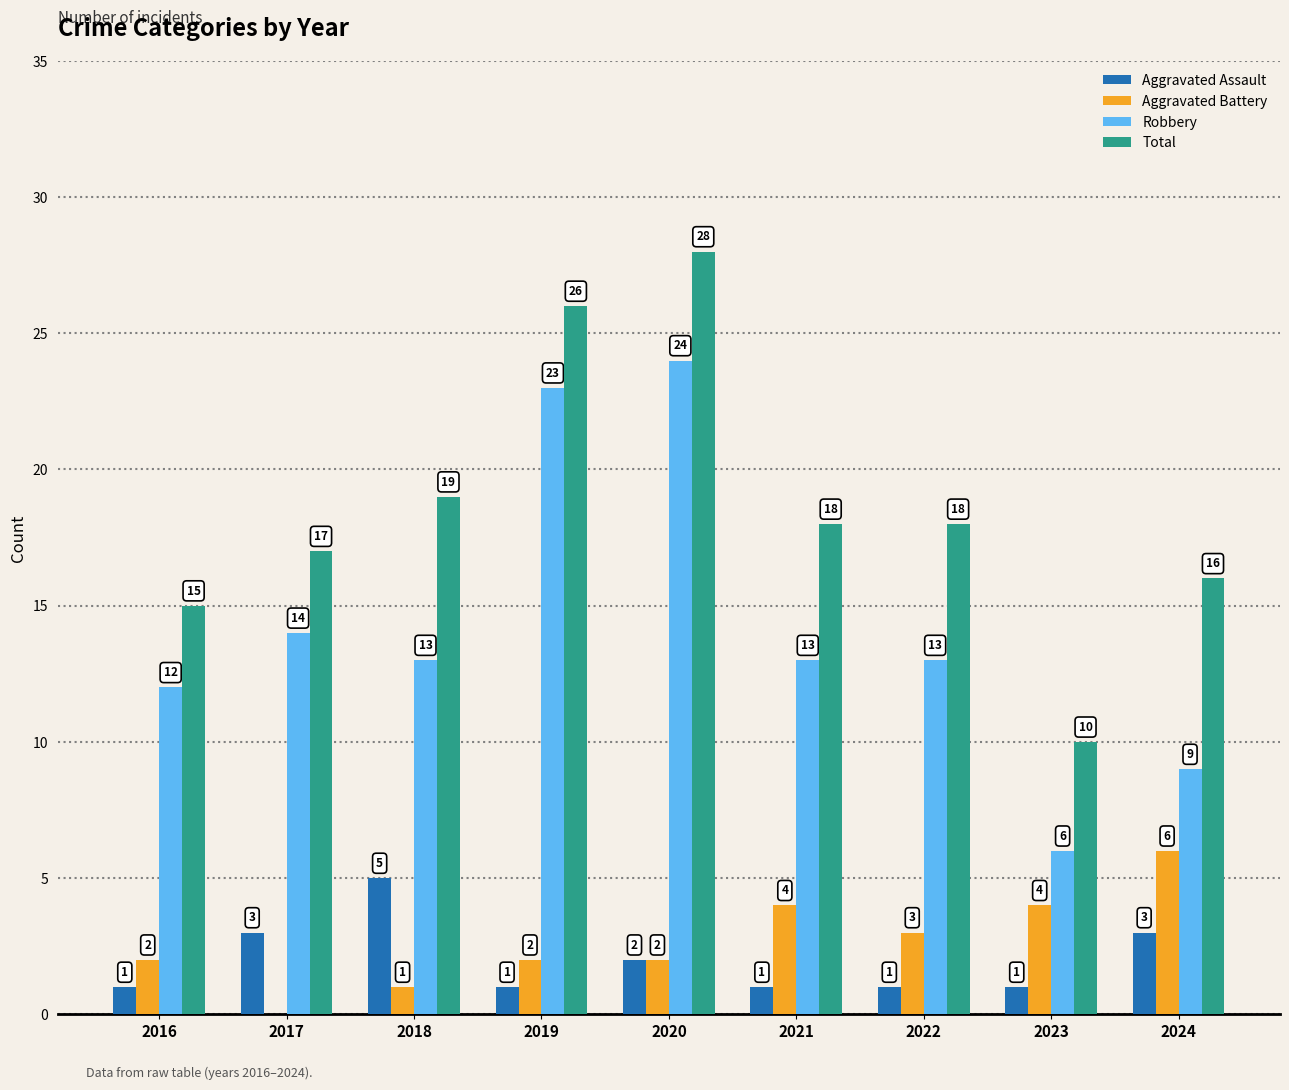

Reading left to right, extract all data points from this chart.

Aggravated Assault: 2016=1	2017=3	2018=5	2019=1	2020=2	2021=1	2022=1	2023=1	2024=3
Aggravated Battery: 2016=2	2017=0	2018=1	2019=2	2020=2	2021=4	2022=3	2023=4	2024=6
Robbery: 2016=12	2017=14	2018=13	2019=23	2020=24	2021=13	2022=13	2023=6	2024=9
Total: 2016=15	2017=17	2018=19	2019=26	2020=28	2021=18	2022=18	2023=10	2024=16